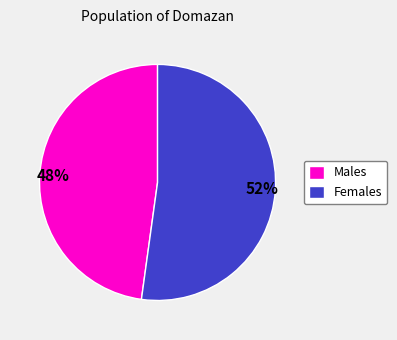

The 52% slice represents 52% of the pie. True or false?

True